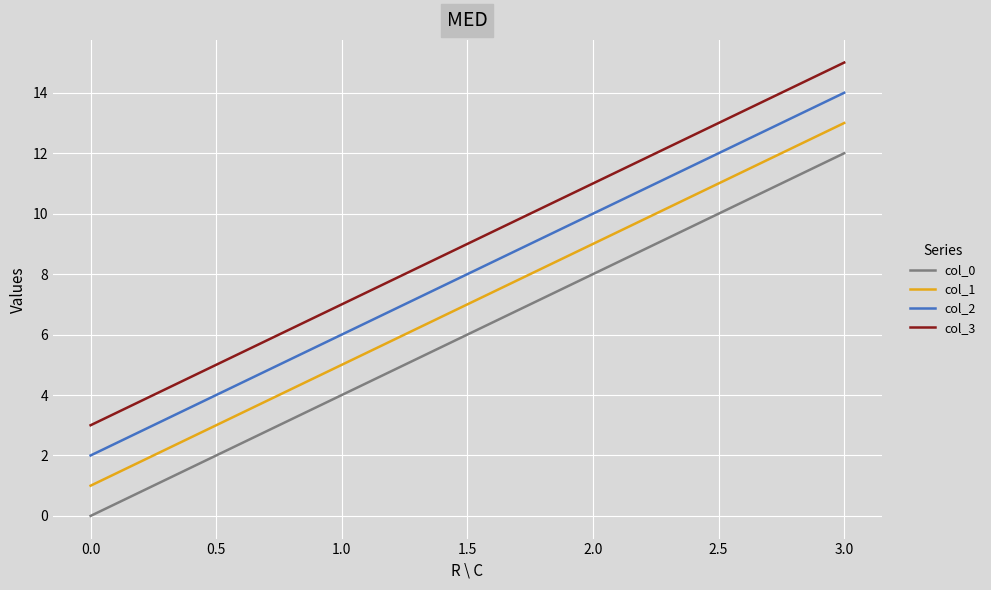

True or false: col_0 and col_2 intersect in this chart.

False